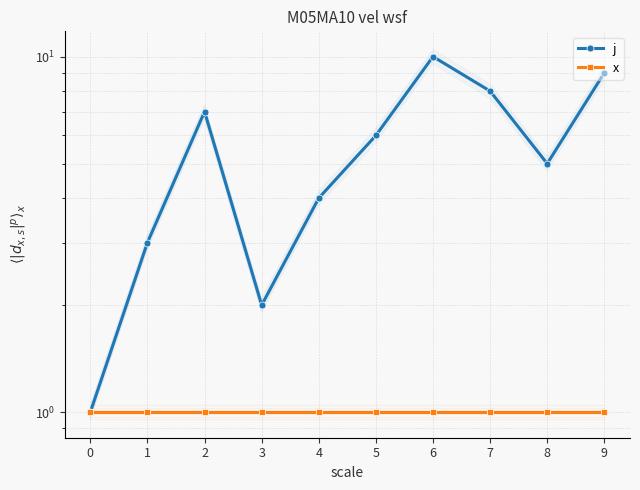

What is the average value of the x series?

1